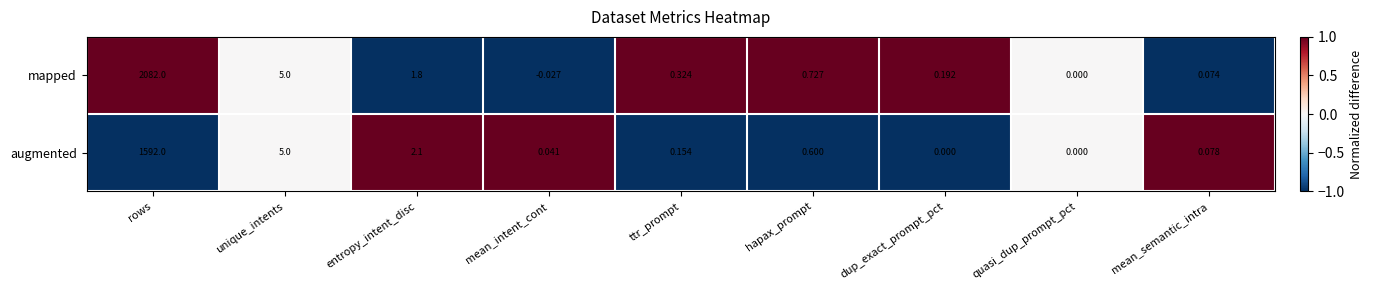

Which series has the widest spread of values?

mapped